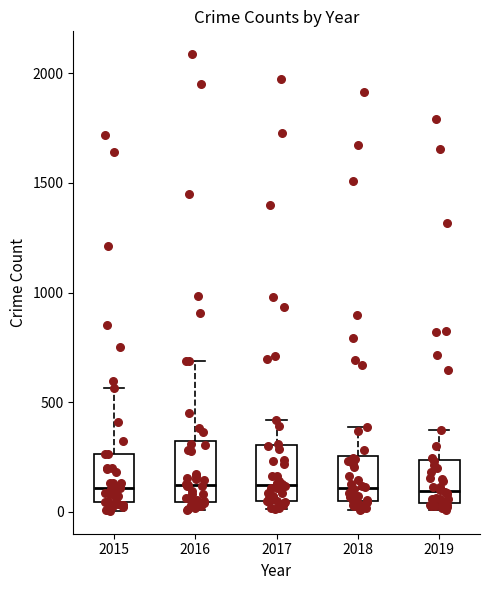

Reading left to right, read every box against the y-axis: the position of its median line, the range the box covers, and the ends of its whiskers. The values are not printed on the chart, so give them approximately, as read against the axis.

2015: median 100, box 50 to 250, whiskers 0 to 550
2016: median 150, box 50 to 300, whiskers 0 to 700
2017: median 100, box 50 to 300, whiskers 0 to 400
2018: median 100, box 50 to 250, whiskers 0 to 400
2019: median 100, box 50 to 250, whiskers 0 to 400